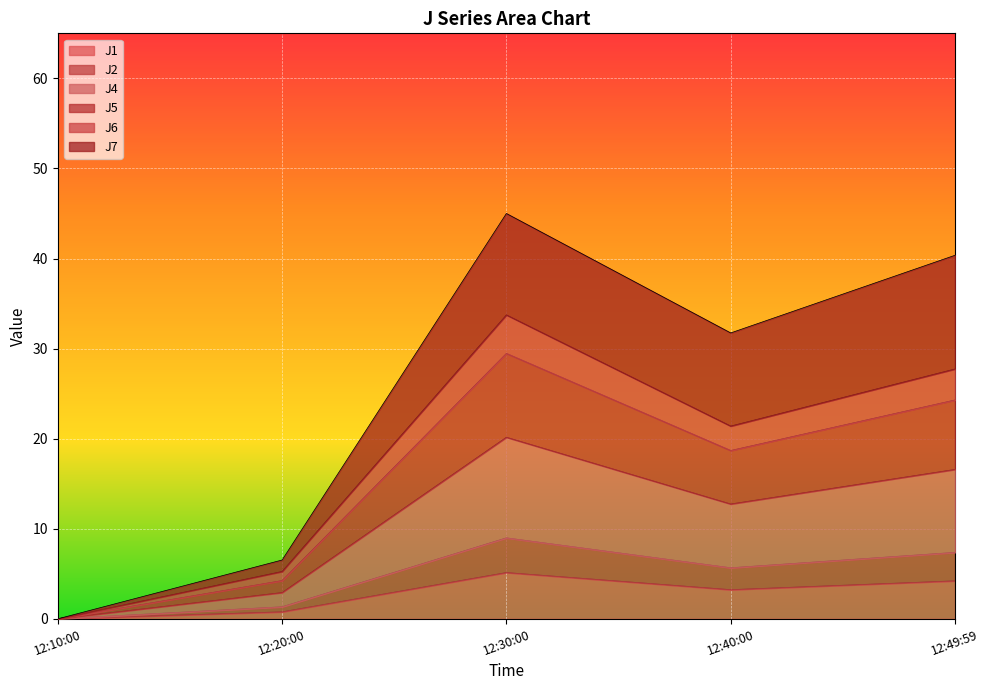

The J1 series shows 5.1 at 12:30:00. True or false?

True